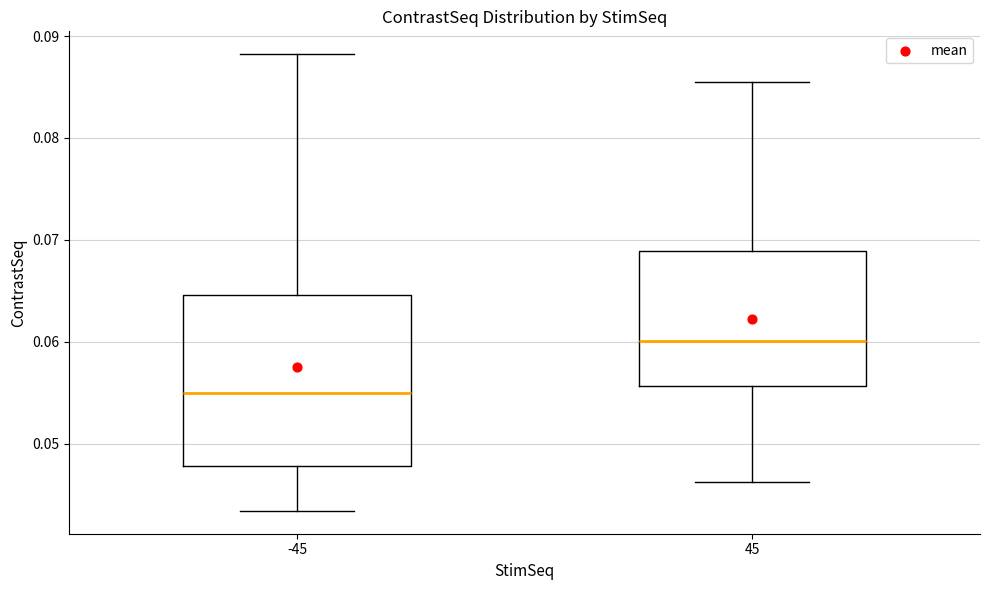

Where does the upper whisker of the box at x = -45 end on the y-axis? The values are not printed on the chart, so give them approximately, as read against the axis.

0.088